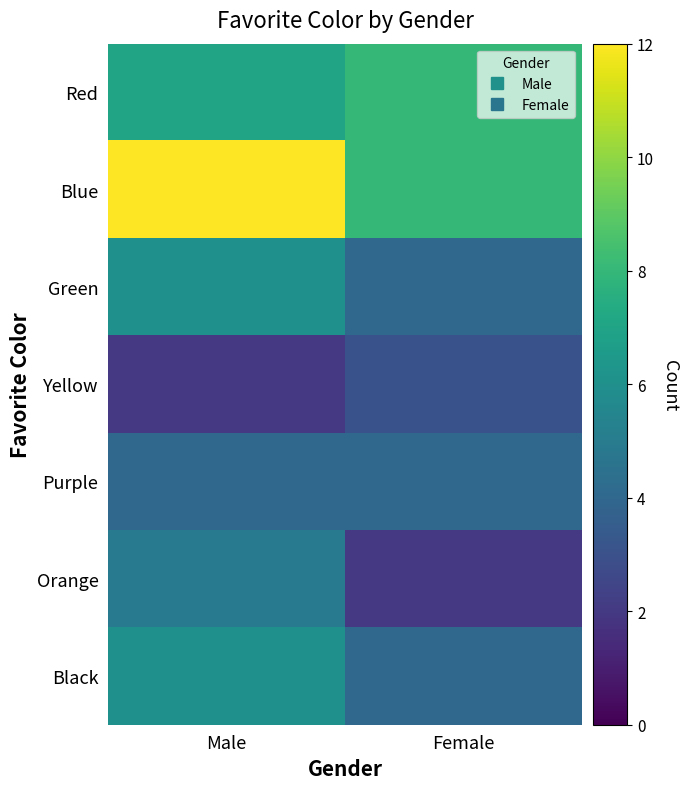

Between Male and Female, which is larger?

Female